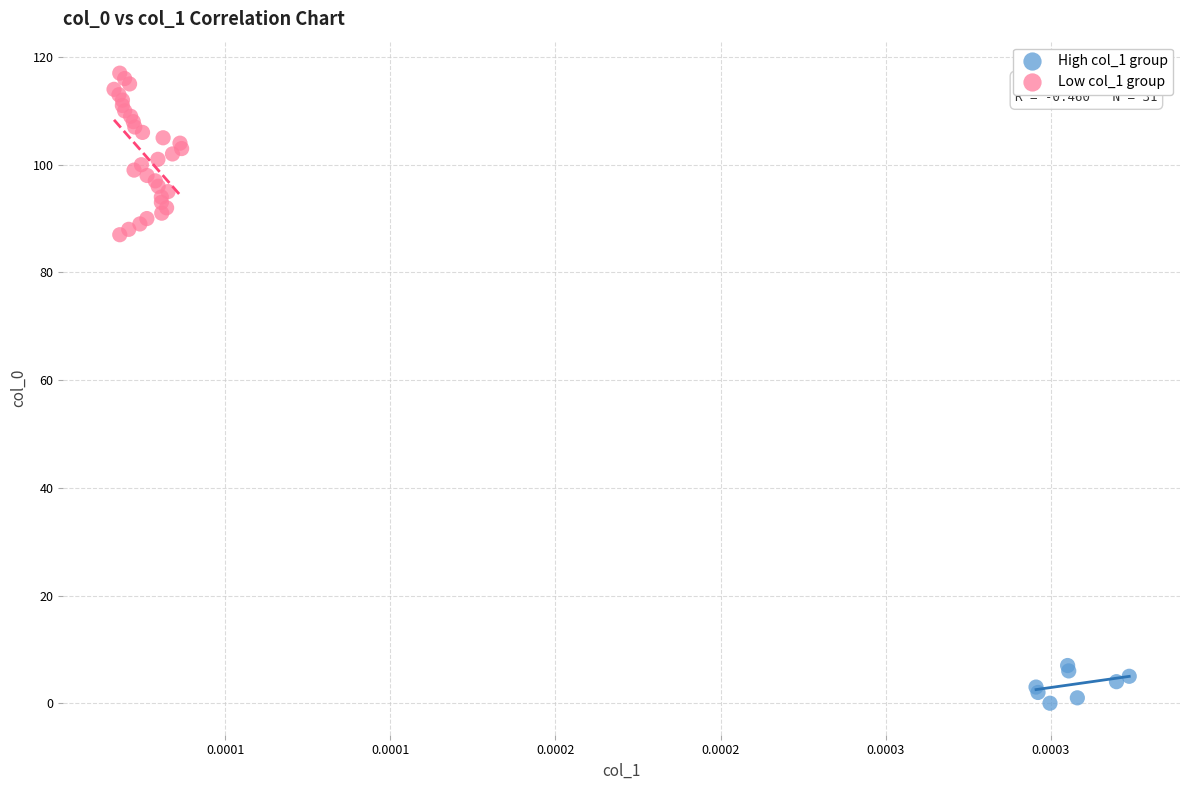

What are all the series names shown in the legend?

High col_1 group, Low col_1 group